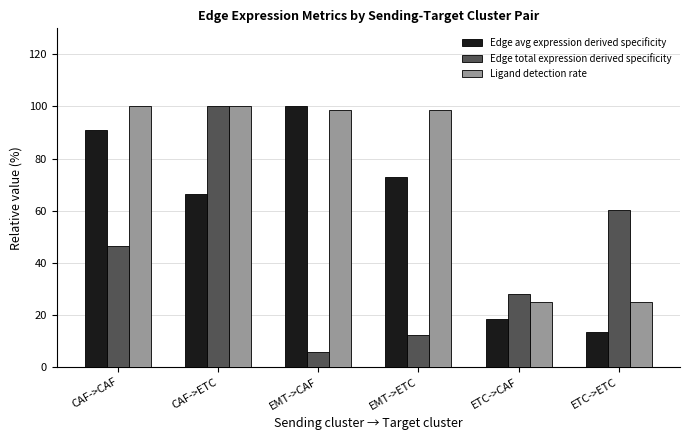

What is the greatest value displayed?

100.0